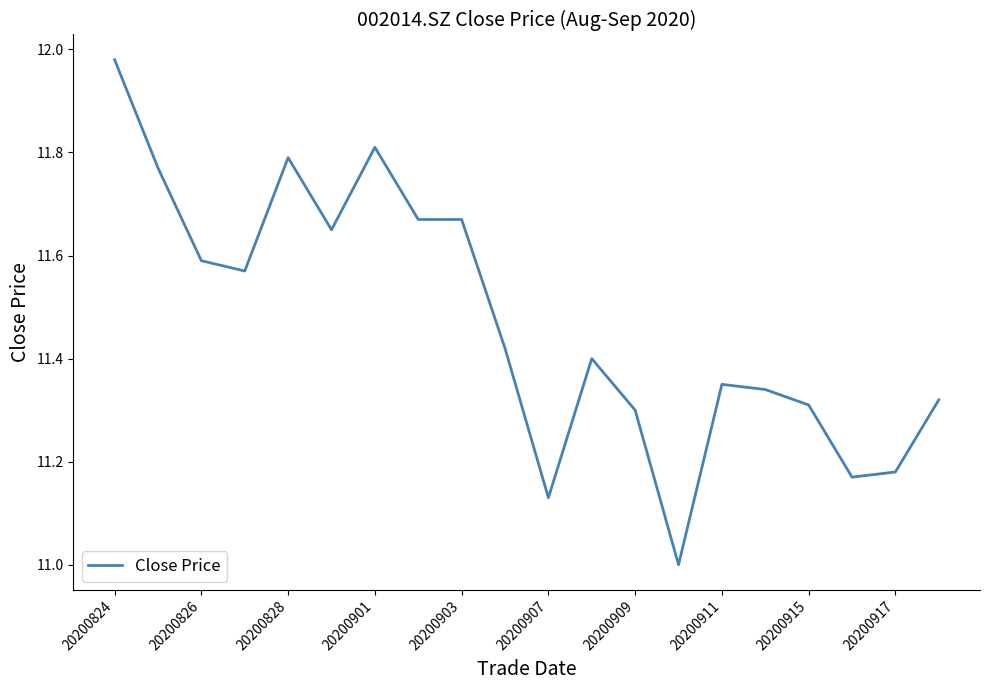

What is the difference between the maximum and minimum values?

1.0